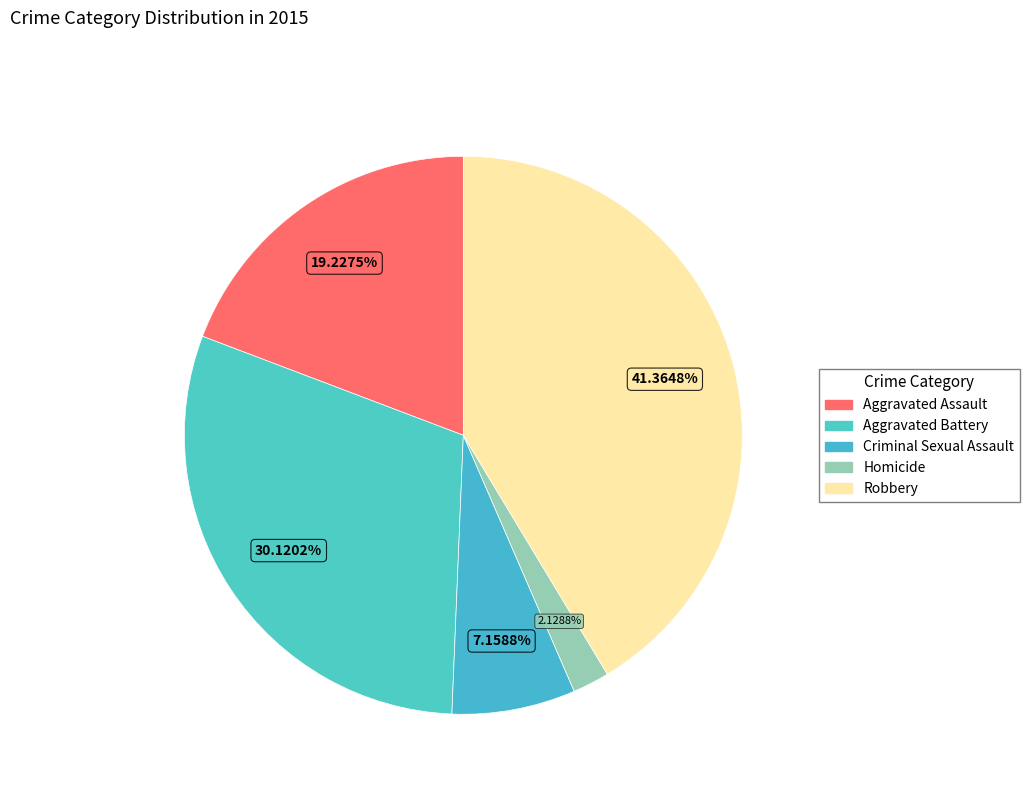

Approximately how many times larger is the value at Homicide compared to Robbery?

0.1